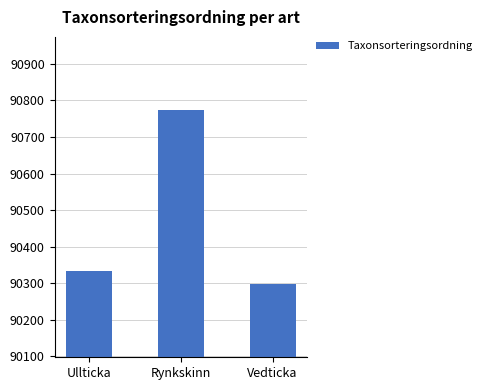

What is the ratio of the value at Rynkskinn to the value at Ullticka?

1.0